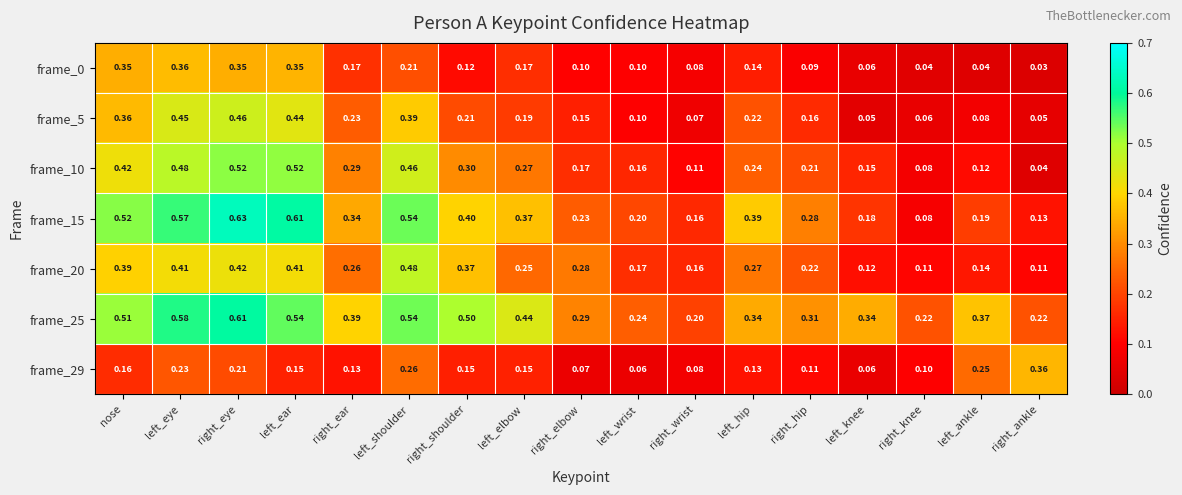

At which category is the sum across all series the highest?

right_eye